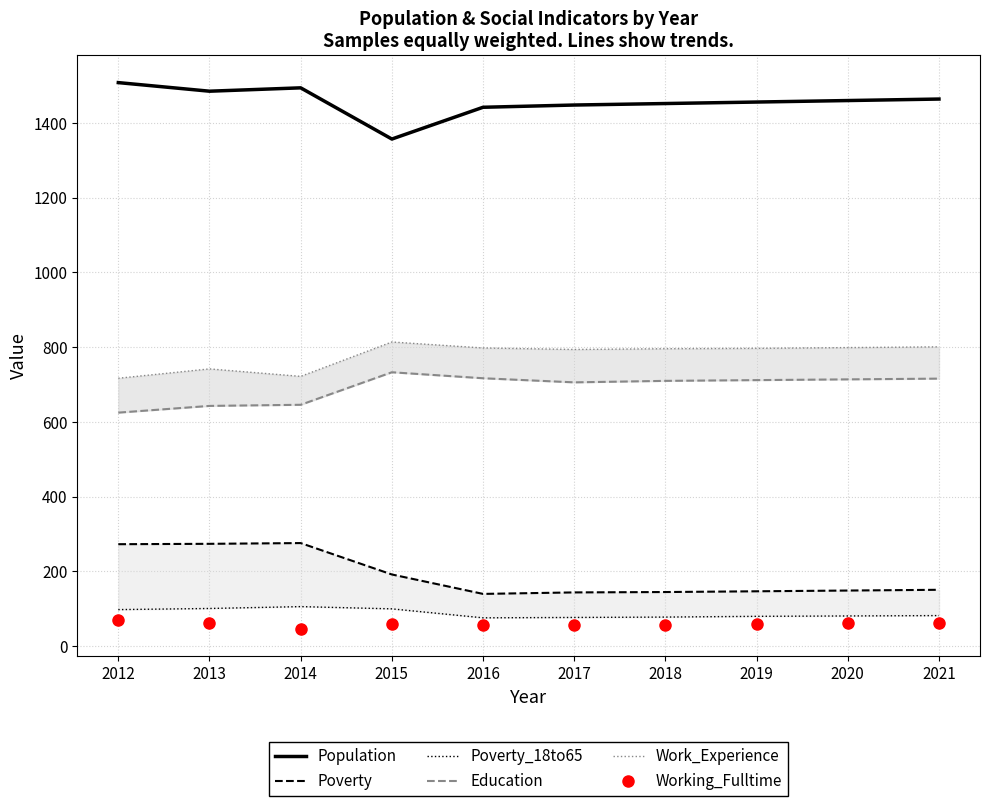

Is it true that Working_Fulltime equals 35 at 2012?

False